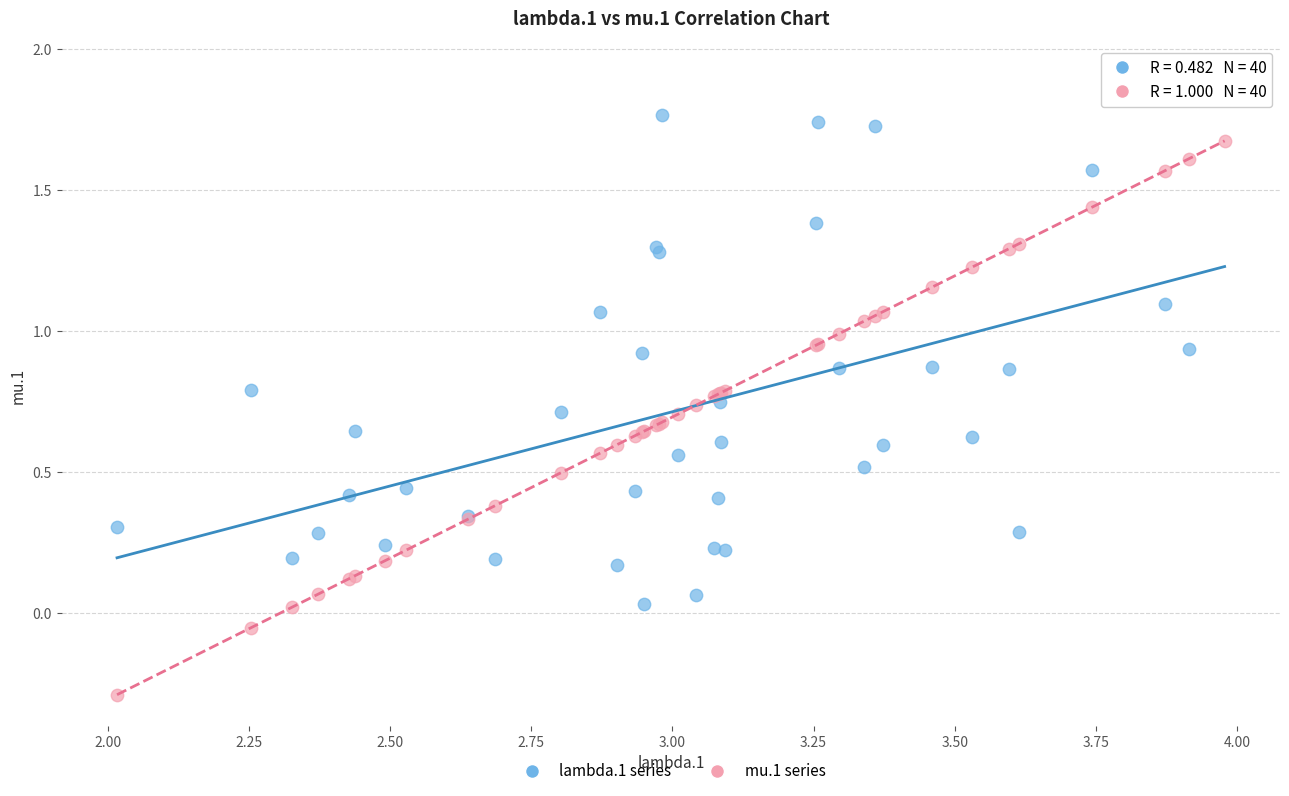

Which series has the widest spread of Y values?

mu.1 series